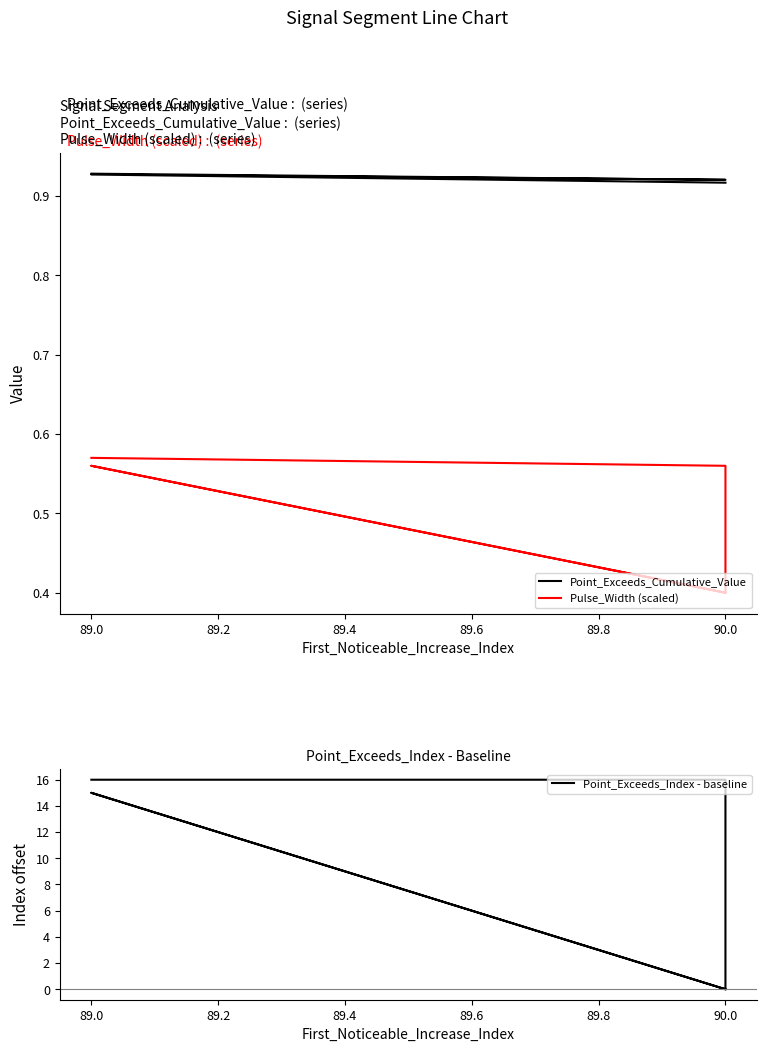

What value does the Point_Exceeds_Cumulative_Value series have at 90.0?

0.9